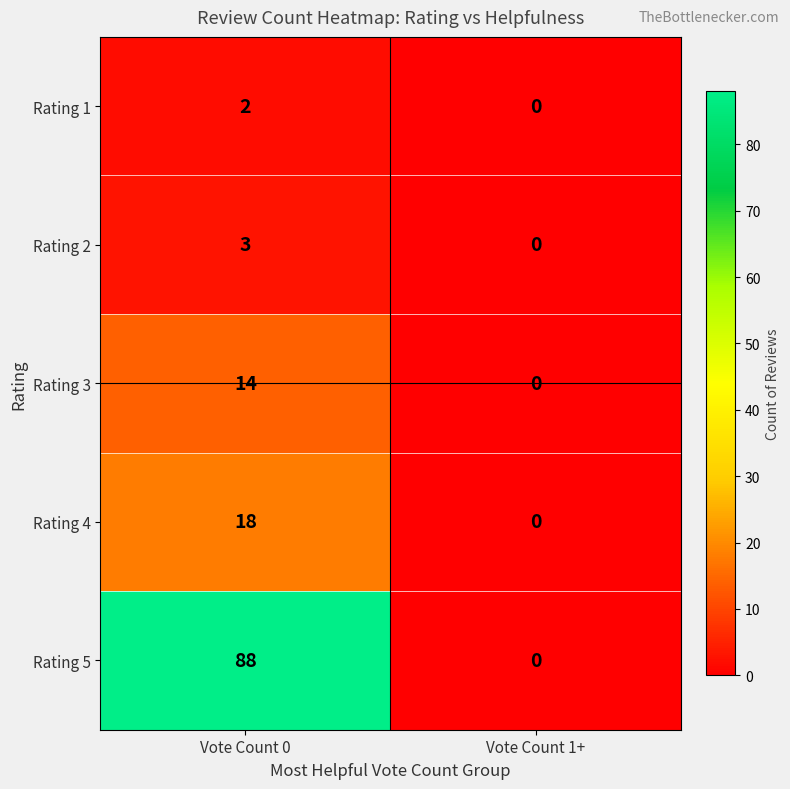

Rank the series by their maximum value, from highest to lowest.

Rating 5, Rating 4, Rating 3, Rating 2, Rating 1